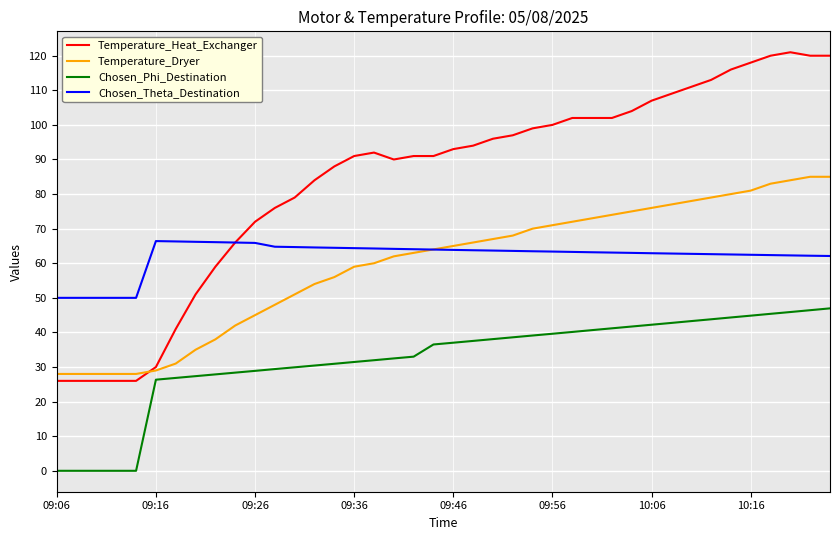

What is the highest value of the Temperature_Heat_Exchanger series?

121.0